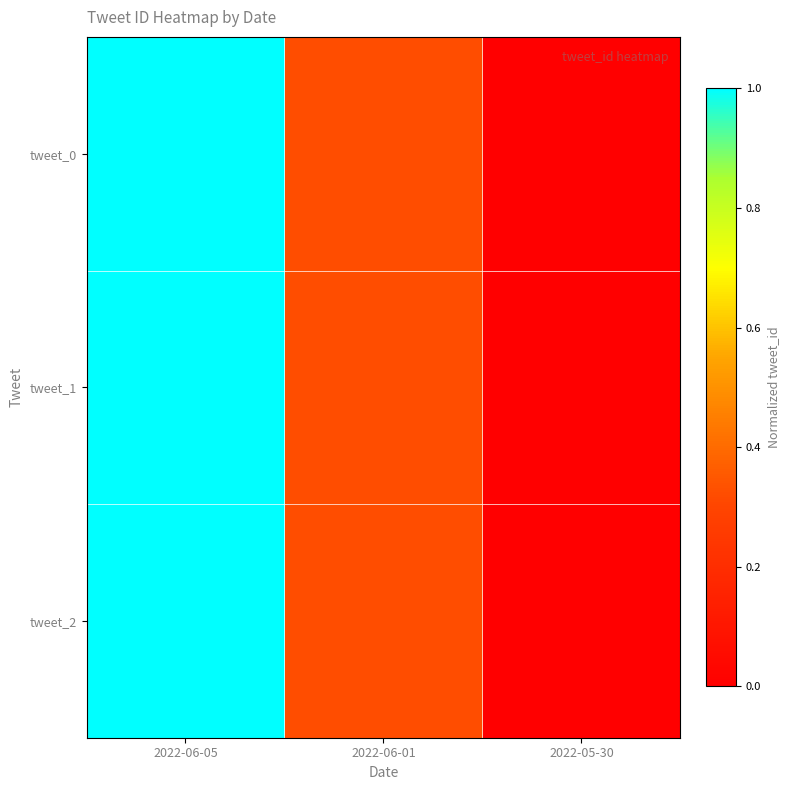

How many distinct data groups are displayed?

3